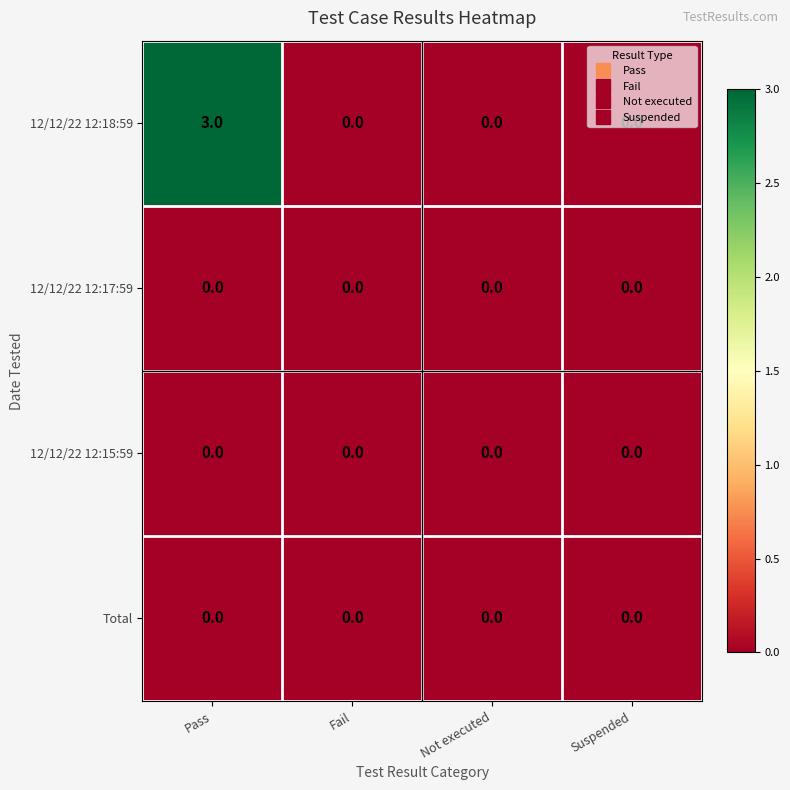

What is the sum of the 12/12/22 12:18:59 values at Not executed and Pass?

3